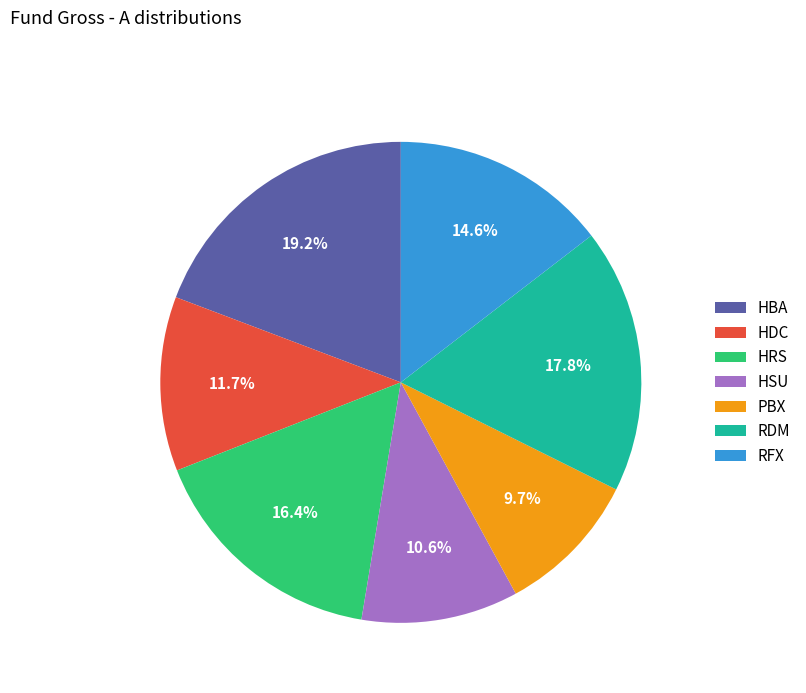

What percentage is the PBX slice, to the nearest percent?

10%